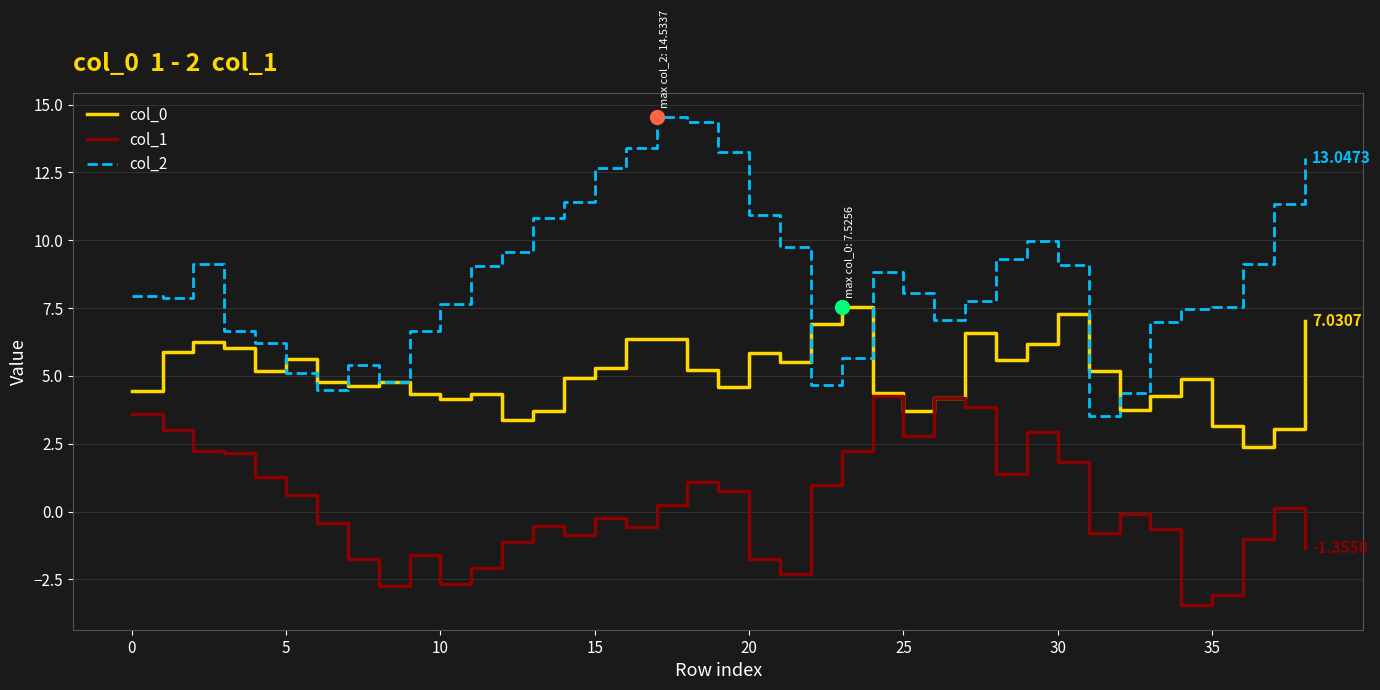

Which series has the largest total across all categories?

col_2